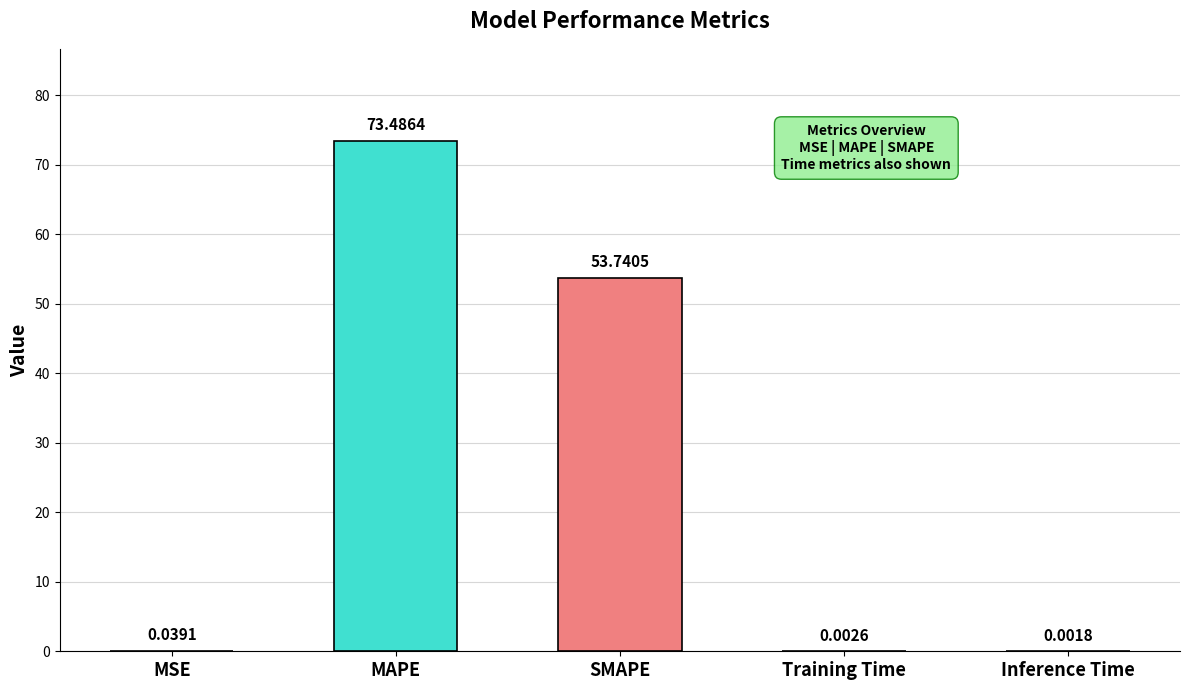

Are the bars horizontal?

No